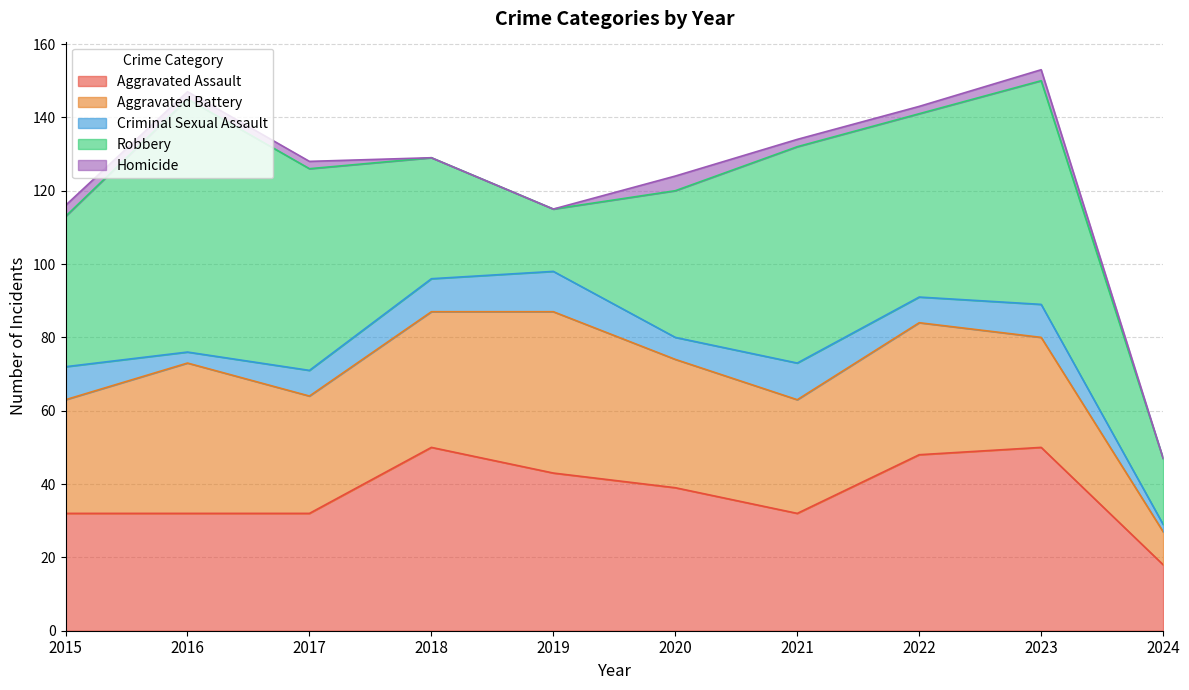

What is the difference between the highest and lowest values at 2024?

18